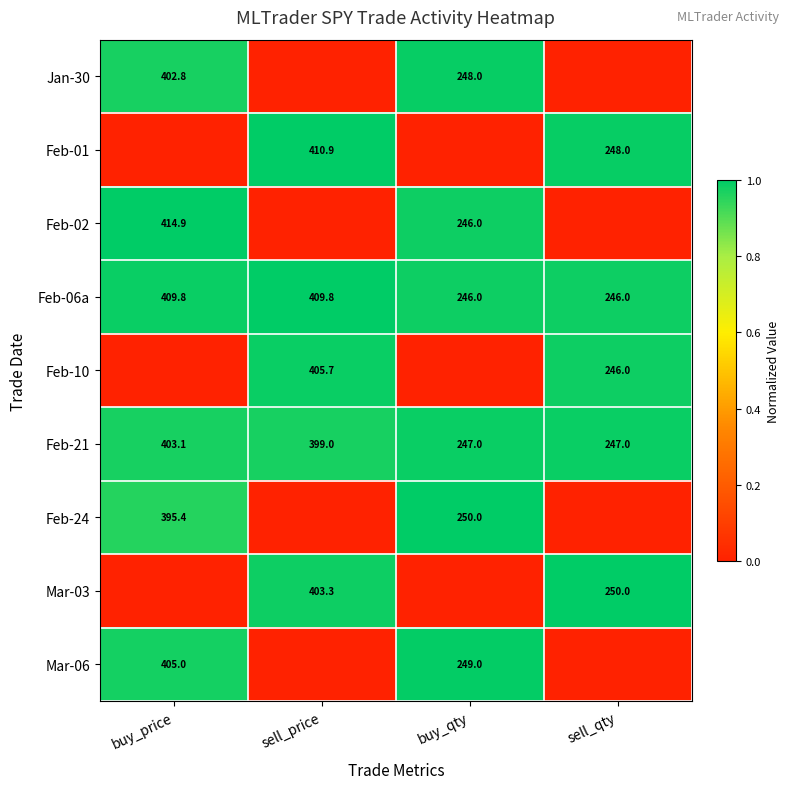

Count the number of data series in this chart.

9